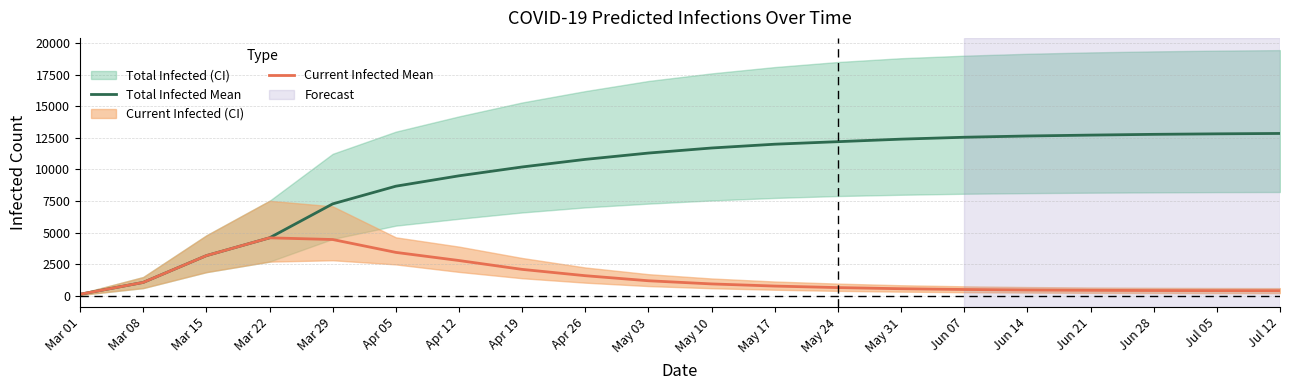

What is the label of the 16th point from the right?

Mar 29